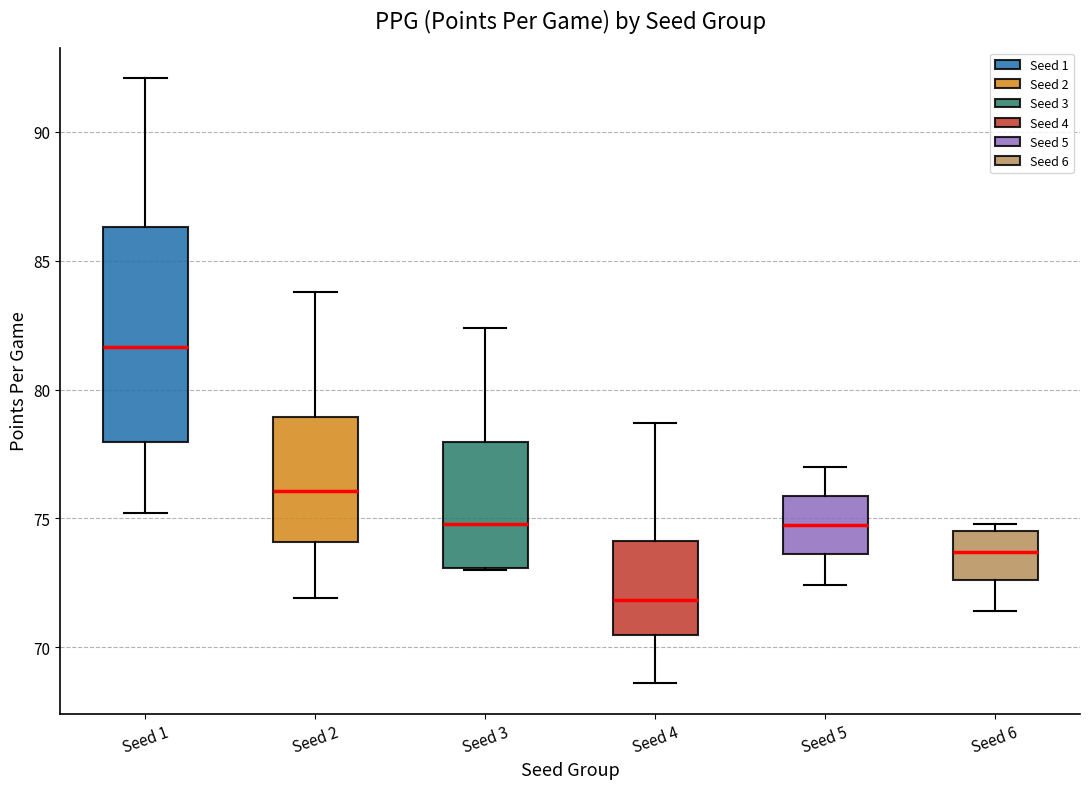

Which box is the tallest, from its lower edge to its upper edge?

Seed 1